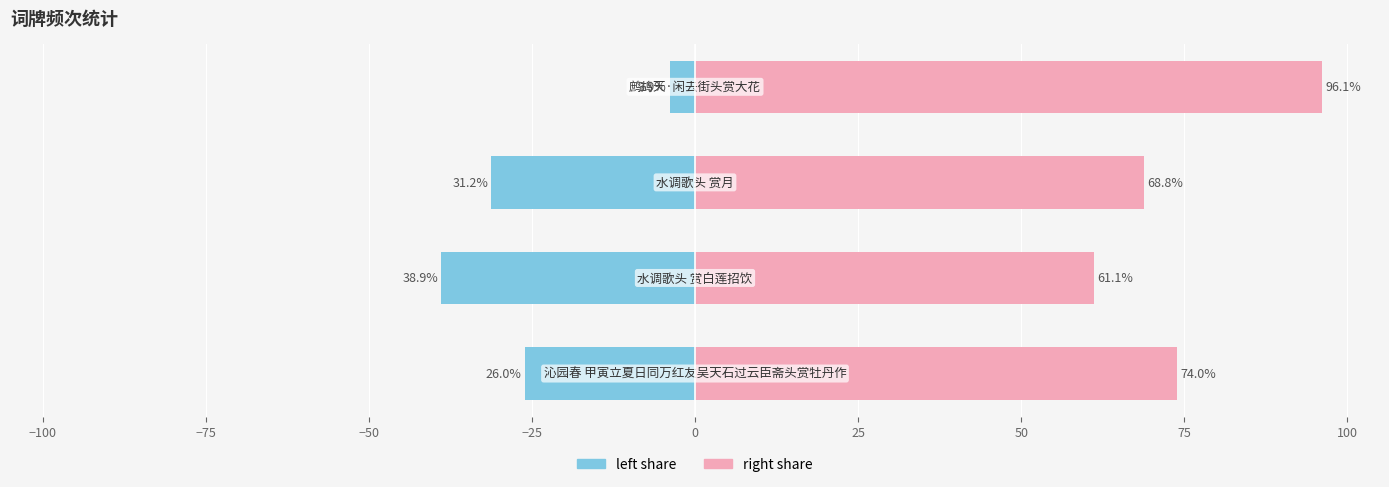

Reading left to right, list all the values displayed in this chart.

col_0 (left): −125=-26.0	−100=-38.9	−75=-31.2	−50=-3.9
col_0 (right): −125=74.0	−100=61.1	−75=68.8	−50=96.1